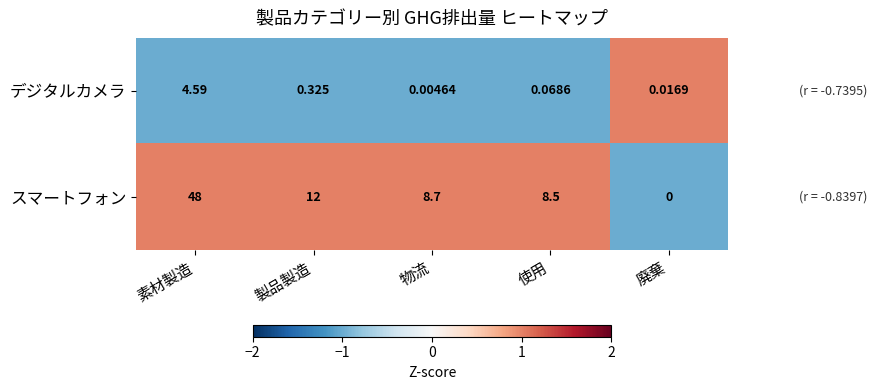

At which label does デジタルカメラ reach its minimum?

物流